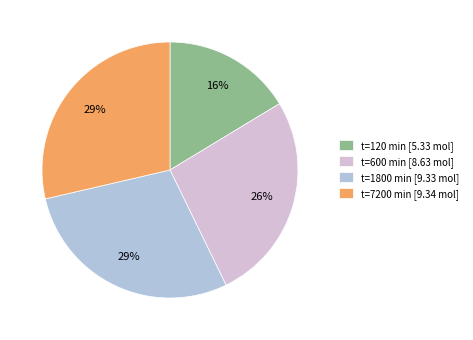

To the nearest percent, what is the average slice percentage?

25%